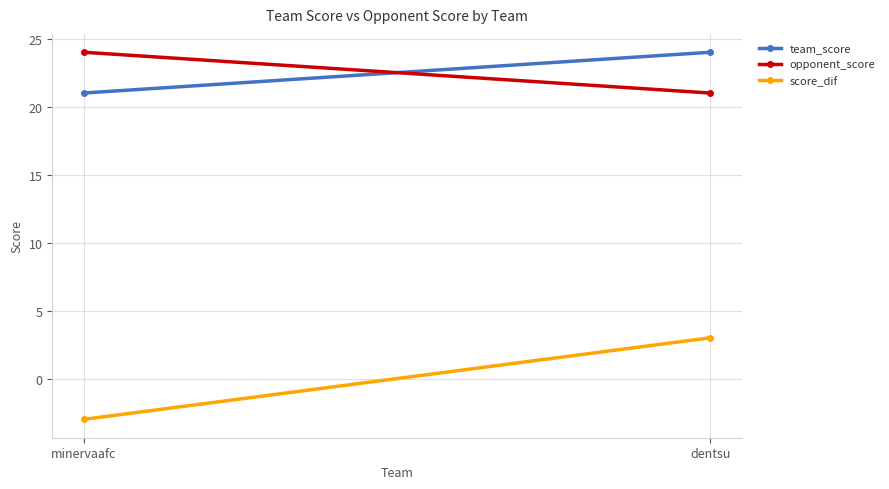

How many negative values does the score_dif series have?

1